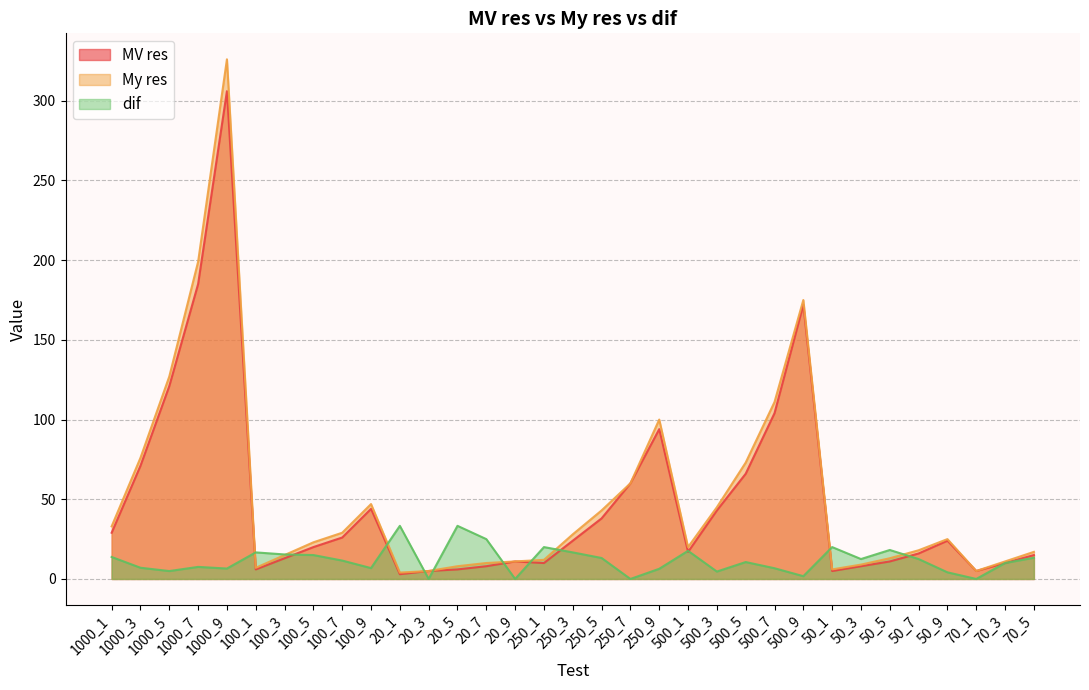

Is it true that dif equals 25.0 at 20_7?

True